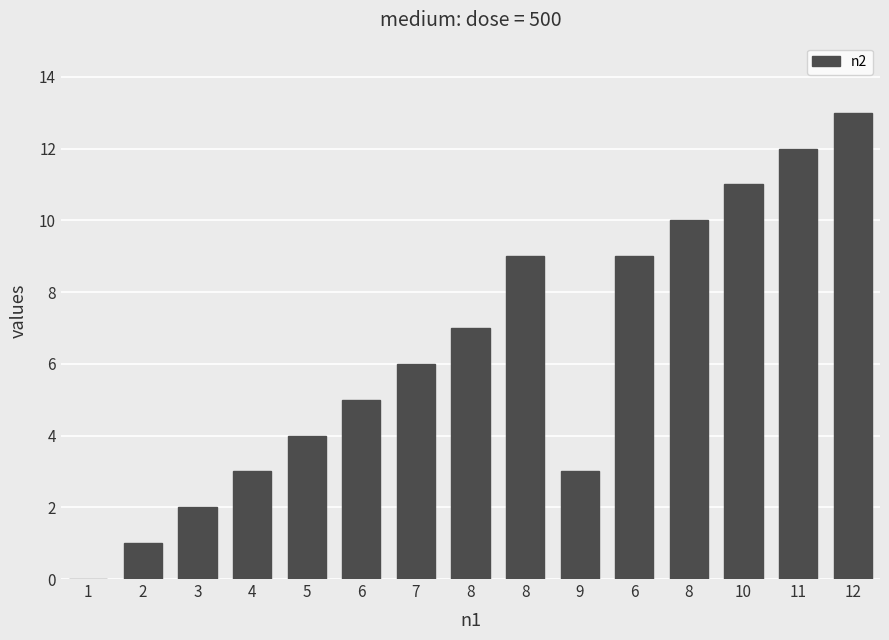

How many values are above zero?

14